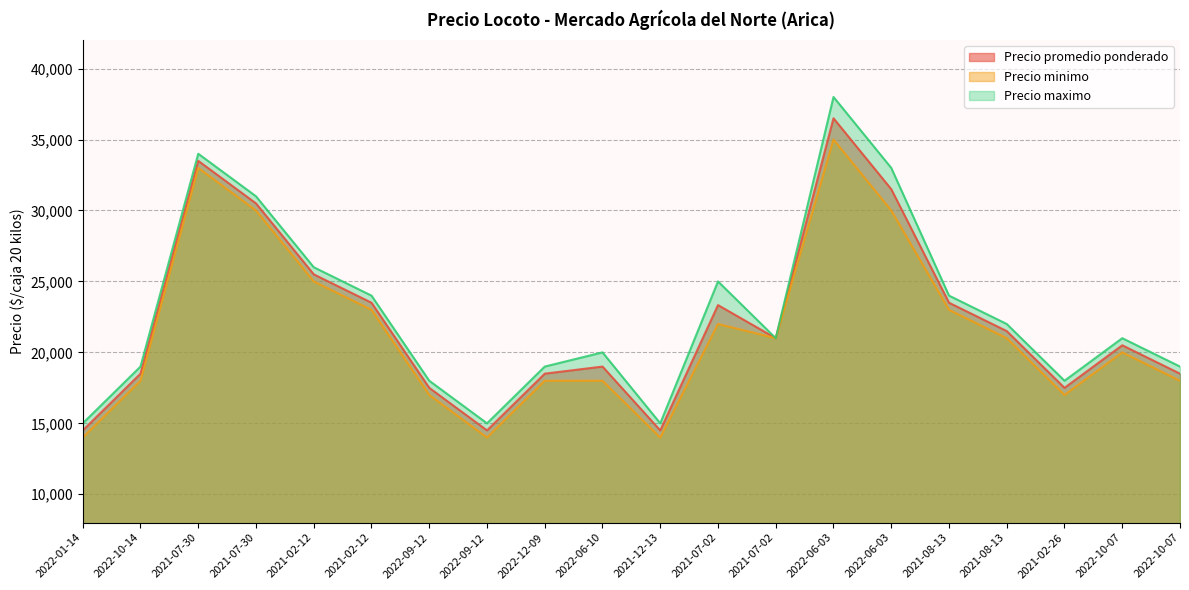

True or false: Precio maximo and Precio promedio ponderado intersect in this chart.

False